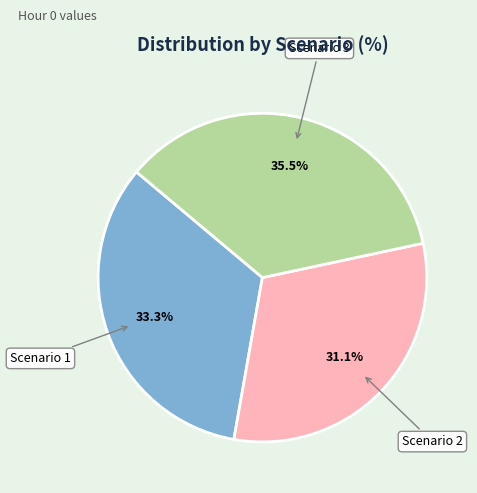

Does any single category account for the majority?

No